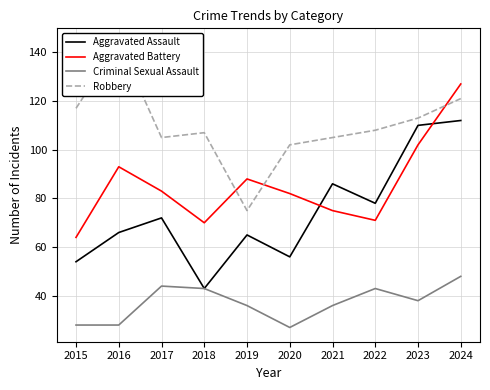

Which label corresponds to the largest value in the chart?

2016